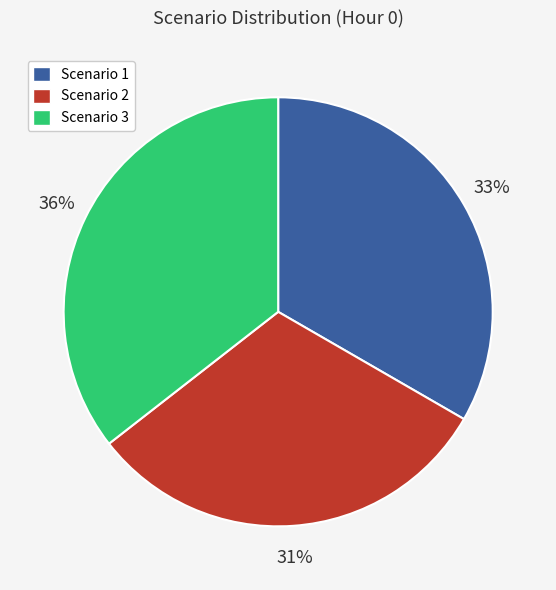

To the nearest percent, what percentage of the pie is Scenario 1?

33%